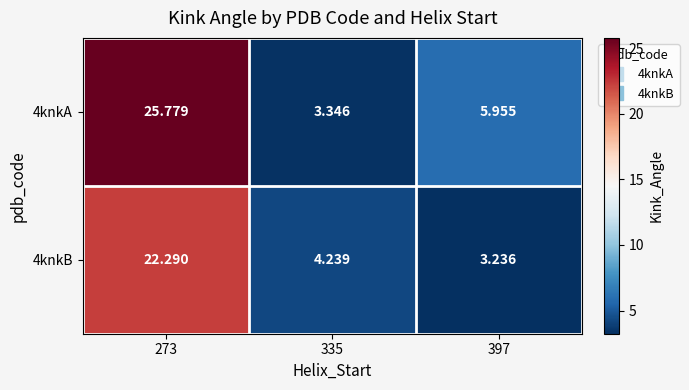

Is the value of 4knkB at 335 greater than the value of 4knkA at 335?

Yes